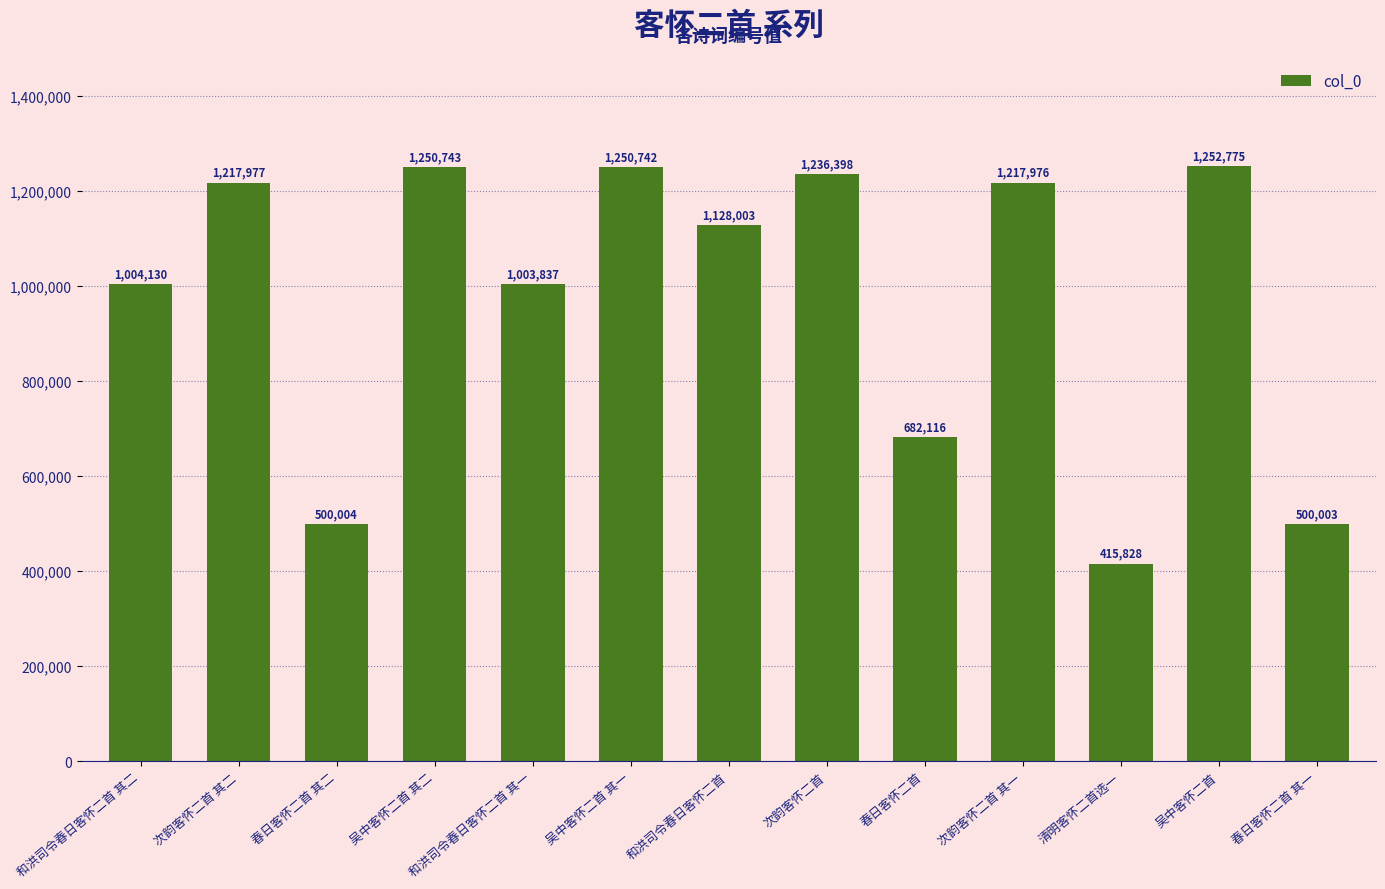

What is the approximate value at 春日客怀二首 其一, to the nearest 50?

500000